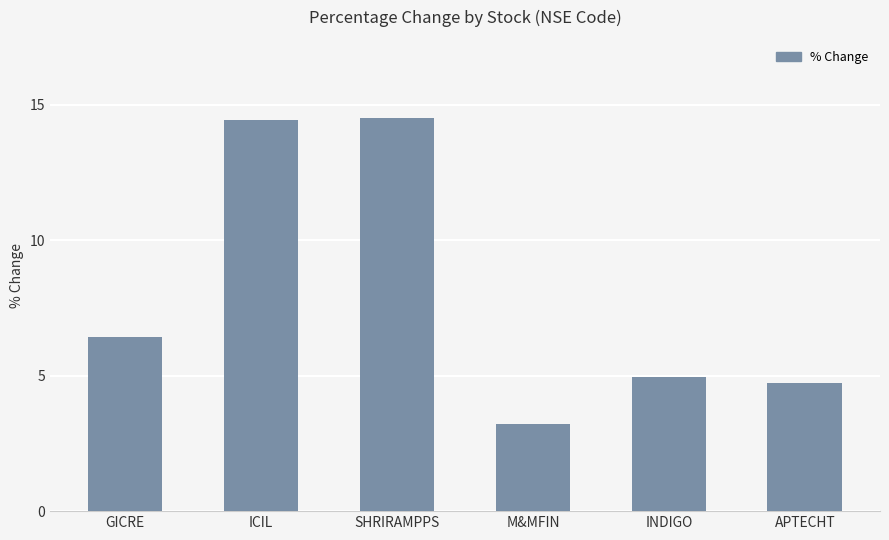

What is the label of the 2nd bar from the right?

INDIGO